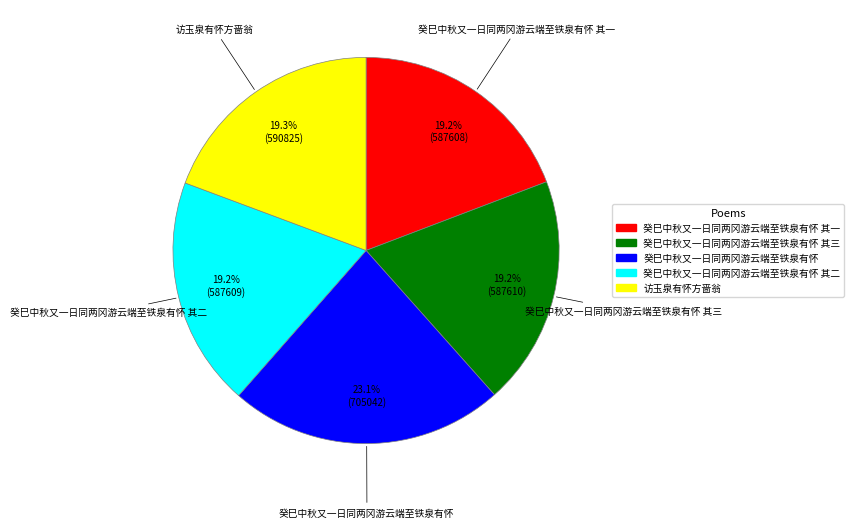

Does any single category account for the majority?

No